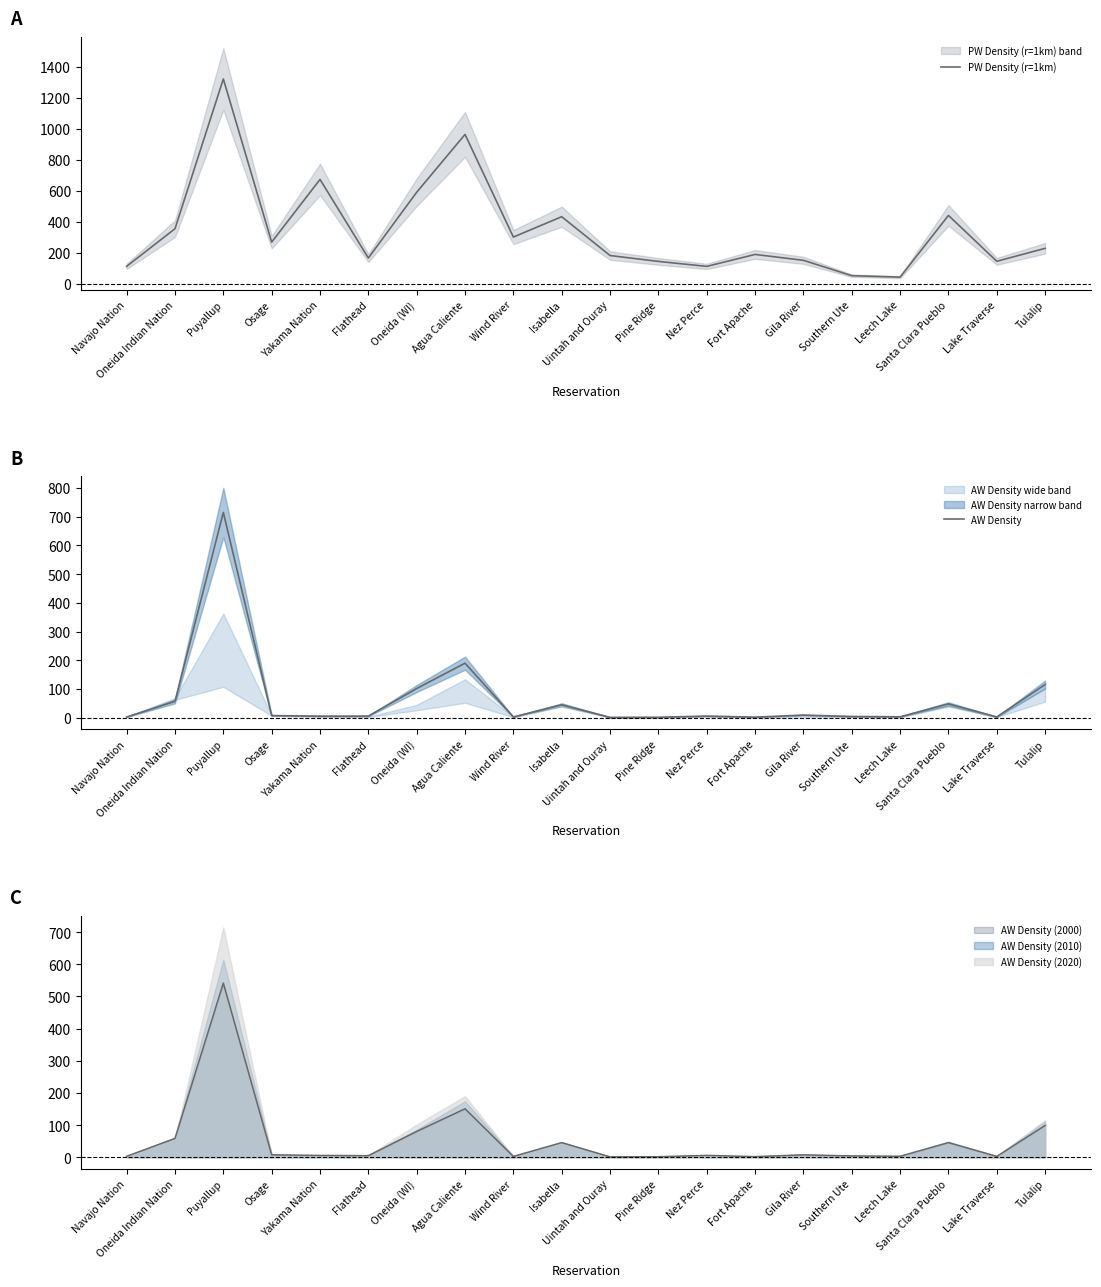

List the series in order of their peak value, lowest first.

AW Density, PW Density (r=1km)